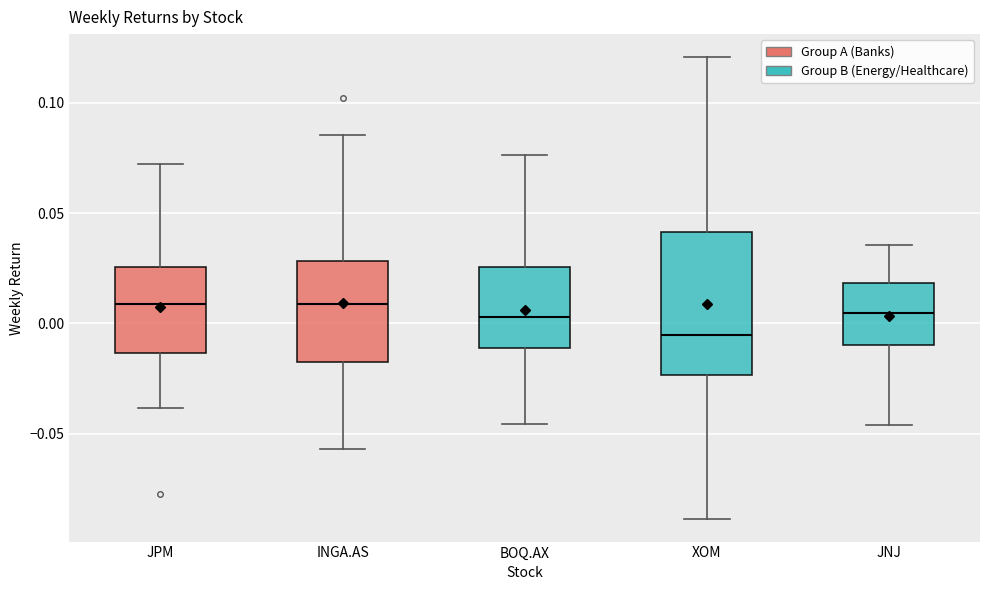

Which box is the tallest, from its lower edge to its upper edge?

XOM